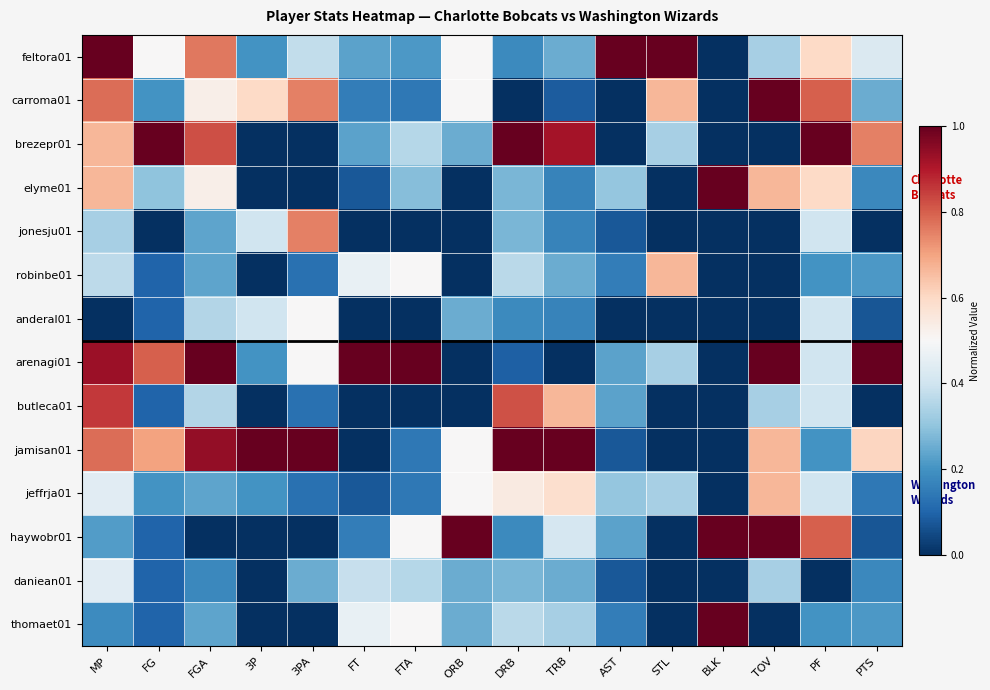

Reading left to right, transcribe all the data shown in this chart.

feltora01: MP=1.0	FG=0.5	FGA=0.8	3P=0.2	3PA=0.4	FT=0.2	FTA=0.2	ORB=0.5	DRB=0.2	TRB=0.2	AST=1.0	STL=1.0	BLK=0.0	TOV=0.3	PF=0.6	PTS=0.4
carroma01: MP=0.8	FG=0.2	FGA=0.5	3P=0.6	3PA=0.8	FT=0.2	FTA=0.1	ORB=0.5	DRB=0.0	TRB=0.1	AST=0.0	STL=0.7	BLK=0.0	TOV=1.0	PF=0.8	PTS=0.2
brezepr01: MP=0.7	FG=1.0	FGA=0.8	3P=0.0	3PA=0.0	FT=0.2	FTA=0.4	ORB=0.2	DRB=1.0	TRB=0.9	AST=0.0	STL=0.3	BLK=0.0	TOV=0.0	PF=1.0	PTS=0.8
elyme01: MP=0.7	FG=0.3	FGA=0.5	3P=0.0	3PA=0.0	FT=0.1	FTA=0.3	ORB=0.0	DRB=0.3	TRB=0.2	AST=0.3	STL=0.0	BLK=1.0	TOV=0.7	PF=0.6	PTS=0.2
jonesju01: MP=0.3	FG=0.0	FGA=0.2	3P=0.4	3PA=0.8	FT=0.0	FTA=0.0	ORB=0.0	DRB=0.3	TRB=0.2	AST=0.1	STL=0.0	BLK=0.0	TOV=0.0	PF=0.4	PTS=0.0
robinbe01: MP=0.4	FG=0.1	FGA=0.2	3P=0.0	3PA=0.1	FT=0.5	FTA=0.5	ORB=0.0	DRB=0.4	TRB=0.2	AST=0.2	STL=0.7	BLK=0.0	TOV=0.0	PF=0.2	PTS=0.2
anderal01: MP=0.0	FG=0.1	FGA=0.4	3P=0.4	3PA=0.5	FT=0.0	FTA=0.0	ORB=0.2	DRB=0.2	TRB=0.2	AST=0.0	STL=0.0	BLK=0.0	TOV=0.0	PF=0.4	PTS=0.1
arenagi01: MP=0.9	FG=0.8	FGA=1.0	3P=0.2	3PA=0.5	FT=1.0	FTA=1.0	ORB=0.0	DRB=0.1	TRB=0.0	AST=0.2	STL=0.3	BLK=0.0	TOV=1.0	PF=0.4	PTS=1.0
butleca01: MP=0.9	FG=0.1	FGA=0.4	3P=0.0	3PA=0.1	FT=0.0	FTA=0.0	ORB=0.0	DRB=0.8	TRB=0.7	AST=0.2	STL=0.0	BLK=0.0	TOV=0.3	PF=0.4	PTS=0.0
jamisan01: MP=0.8	FG=0.7	FGA=0.9	3P=1.0	3PA=1.0	FT=0.0	FTA=0.1	ORB=0.5	DRB=1.0	TRB=1.0	AST=0.1	STL=0.0	BLK=0.0	TOV=0.7	PF=0.2	PTS=0.6
jeffrja01: MP=0.4	FG=0.2	FGA=0.2	3P=0.2	3PA=0.1	FT=0.1	FTA=0.1	ORB=0.5	DRB=0.5	TRB=0.6	AST=0.3	STL=0.3	BLK=0.0	TOV=0.7	PF=0.4	PTS=0.1
haywobr01: MP=0.2	FG=0.1	FGA=0.0	3P=0.0	3PA=0.0	FT=0.2	FTA=0.5	ORB=1.0	DRB=0.2	TRB=0.4	AST=0.2	STL=0.0	BLK=1.0	TOV=1.0	PF=0.8	PTS=0.1
daniean01: MP=0.4	FG=0.1	FGA=0.2	3P=0.0	3PA=0.2	FT=0.4	FTA=0.4	ORB=0.2	DRB=0.3	TRB=0.2	AST=0.1	STL=0.0	BLK=0.0	TOV=0.3	PF=0.0	PTS=0.2
thomaet01: MP=0.2	FG=0.1	FGA=0.2	3P=0.0	3PA=0.0	FT=0.5	FTA=0.5	ORB=0.2	DRB=0.4	TRB=0.3	AST=0.2	STL=0.0	BLK=1.0	TOV=0.0	PF=0.2	PTS=0.2